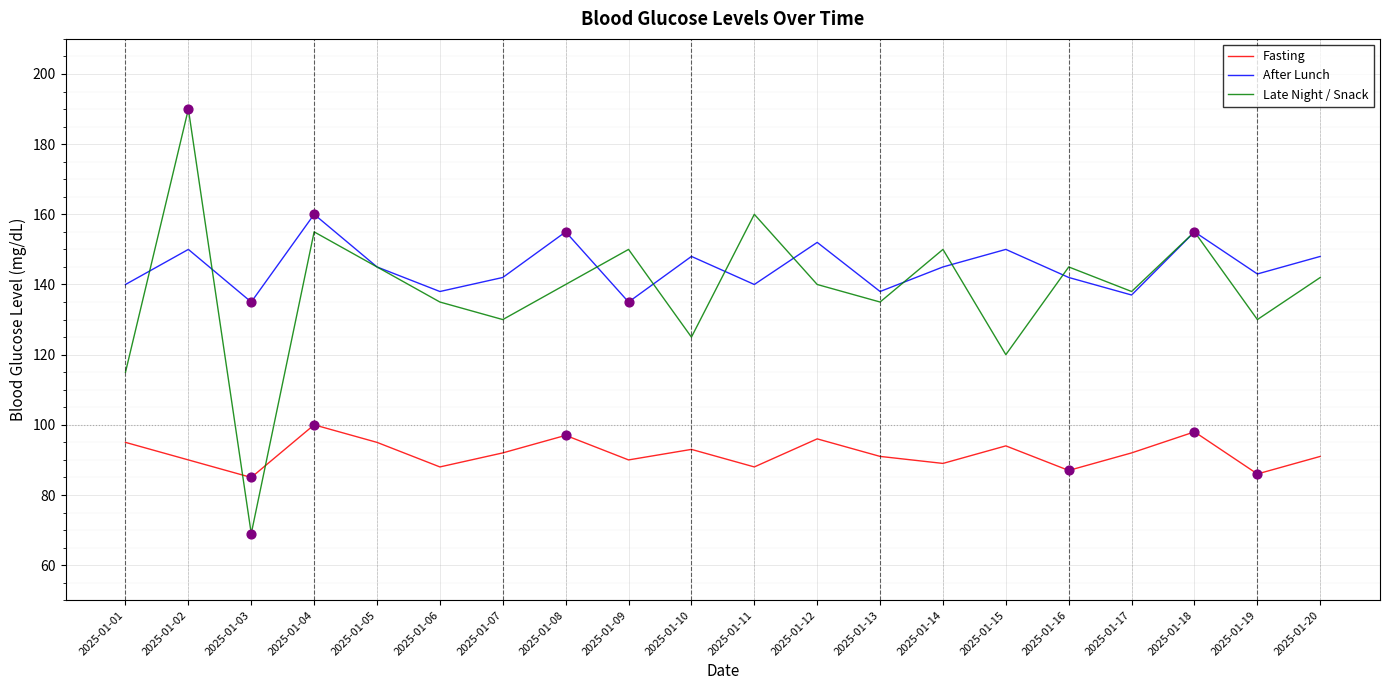

What is the total value across all series at 2025-01-19?

359